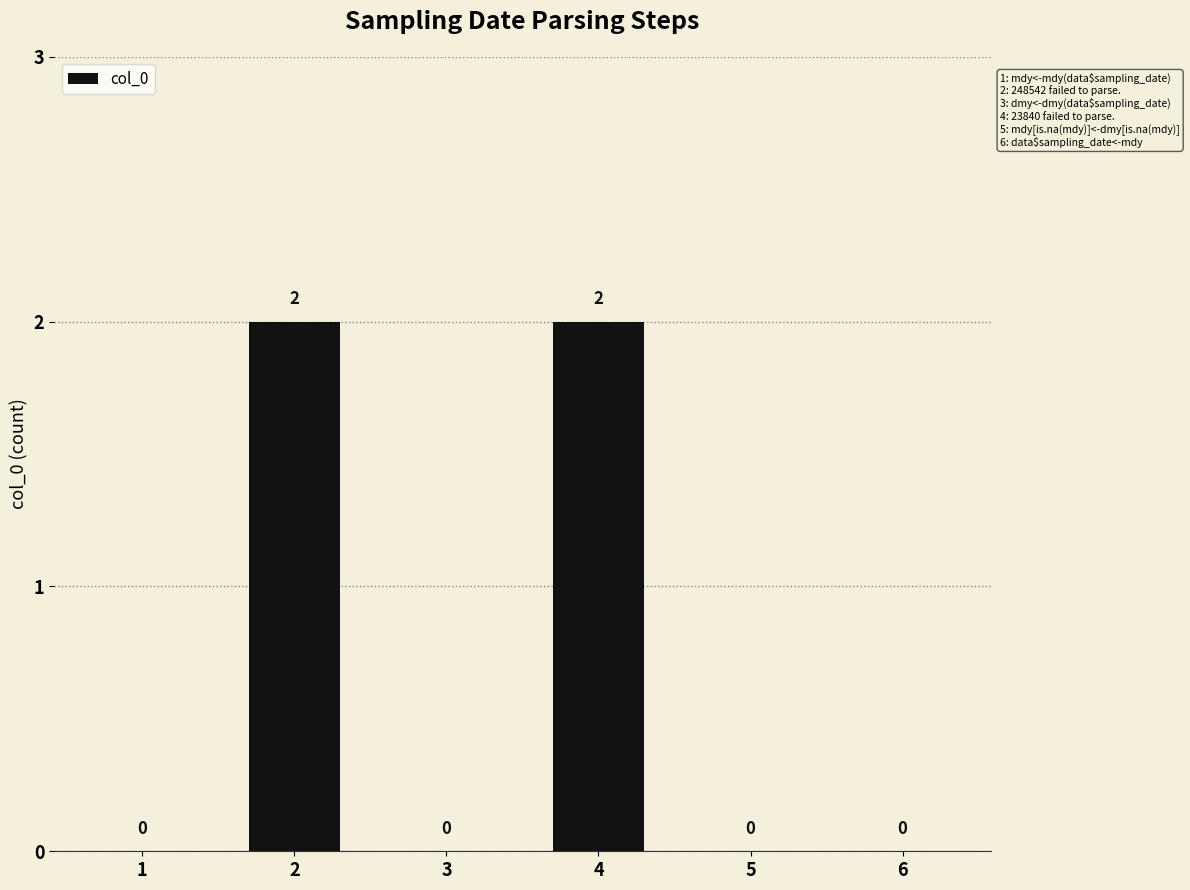

Is it true that the value at 2 is 2?

True